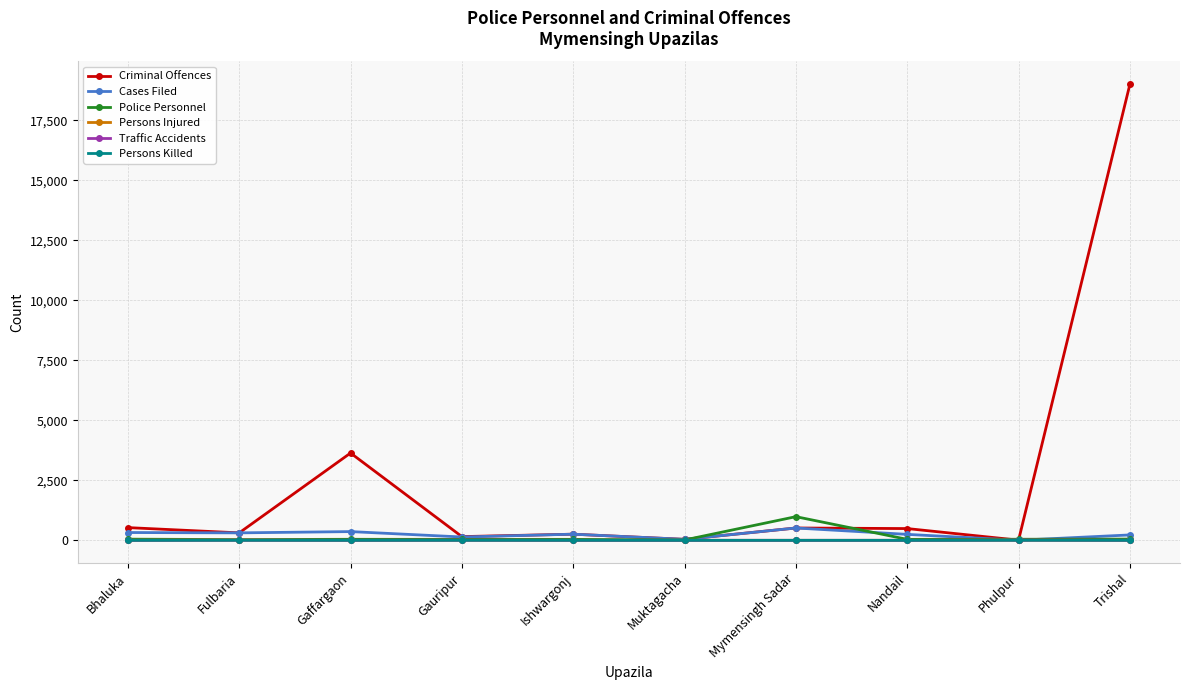

Does the chart have visible grid lines?

Yes